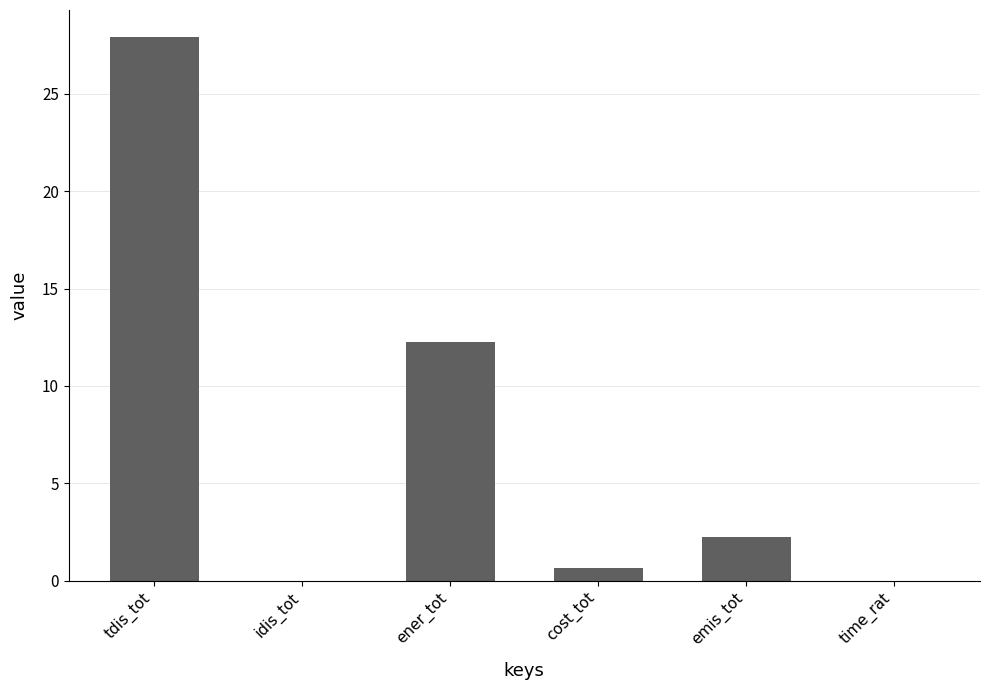

How many values exceed 2?

3